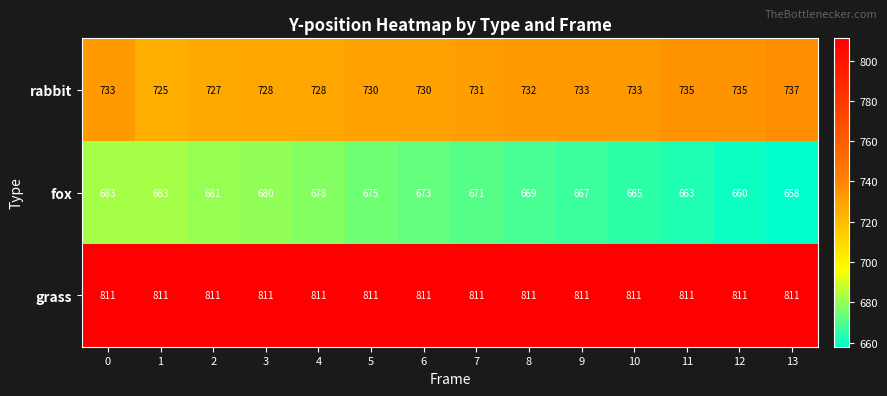

Read the grass value at 1.

811